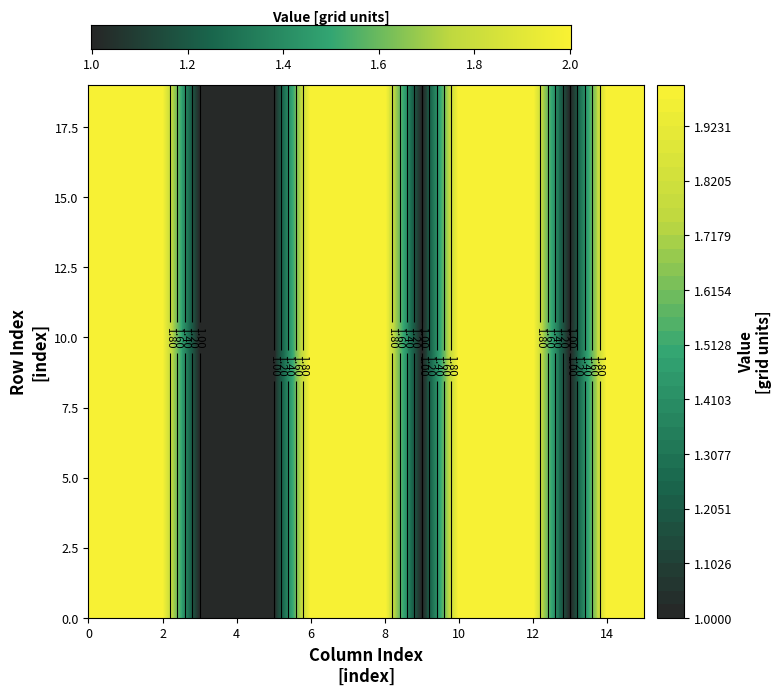

Reading left to right, list all the values displayed in this chart.

0: 2	2	2	1	1	1	2	2	2	1	2	2	2	1	2	2
1: 2	2	2	1	1	1	2	2	2	1	2	2	2	1	2	2
2: 2	2	2	1	1	1	2	2	2	1	2	2	2	1	2	2
3: 2	2	2	1	1	1	2	2	2	1	2	2	2	1	2	2
4: 2	2	2	1	1	1	2	2	2	1	2	2	2	1	2	2
5: 2	2	2	1	1	1	2	2	2	1	2	2	2	1	2	2
6: 2	2	2	1	1	1	2	2	2	1	2	2	2	1	2	2
7: 2	2	2	1	1	1	2	2	2	1	2	2	2	1	2	2
8: 2	2	2	1	1	1	2	2	2	1	2	2	2	1	2	2
9: 2	2	2	1	1	1	2	2	2	1	2	2	2	1	2	2
10: 2	2	2	1	1	1	2	2	2	1	2	2	2	1	2	2
11: 2	2	2	1	1	1	2	2	2	1	2	2	2	1	2	2
12: 2	2	2	1	1	1	2	2	2	1	2	2	2	1	2	2
13: 2	2	2	1	1	1	2	2	2	1	2	2	2	1	2	2
14: 2	2	2	1	1	1	2	2	2	1	2	2	2	1	2	2
15: 2	2	2	1	1	1	2	2	2	1	2	2	2	1	2	2
16: 2	2	2	1	1	1	2	2	2	1	2	2	2	1	2	2
17: 2	2	2	1	1	1	2	2	2	1	2	2	2	1	2	2
18: 2	2	2	1	1	1	2	2	2	1	2	2	2	1	2	2
19: 2	2	2	1	1	1	2	2	2	1	2	2	2	1	2	2